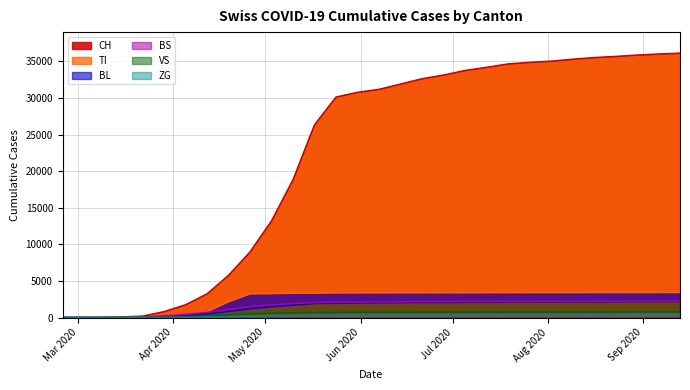

How many values in TI are above zero?

27